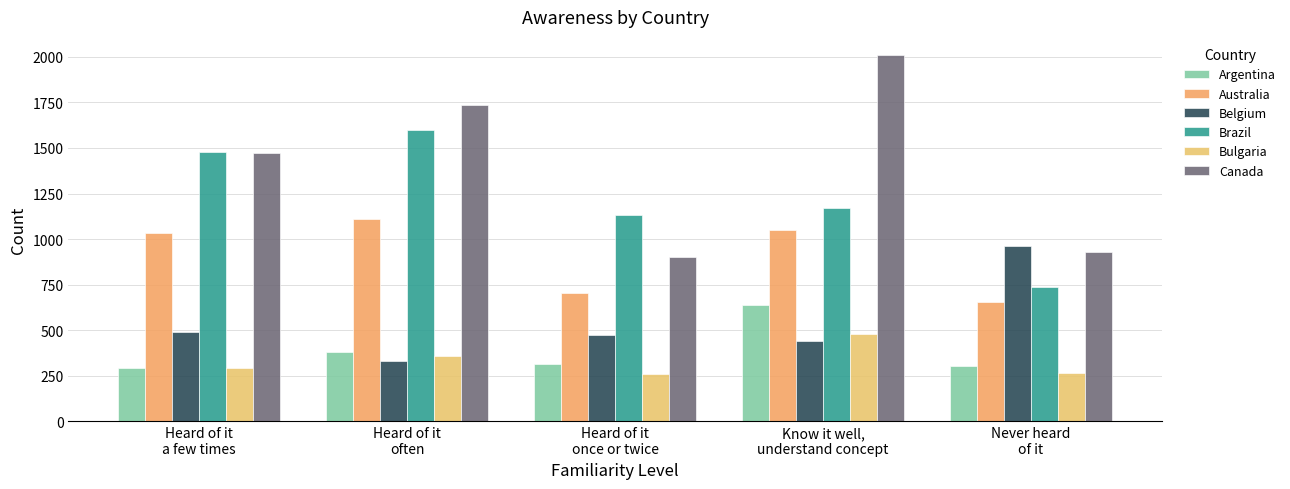

Reading left to right, list all the values displayed in this chart.

Argentina: Heard of it
a few times=291	Heard of it
often=381	Heard of it
once or twice=314	Know it well,
understand concept=639	Never heard
of it=304
Australia: Heard of it
a few times=1034	Heard of it
often=1113	Heard of it
once or twice=704	Know it well,
understand concept=1050	Never heard
of it=656
Belgium: Heard of it
a few times=493	Heard of it
often=334	Heard of it
once or twice=476	Know it well,
understand concept=442	Never heard
of it=964
Brazil: Heard of it
a few times=1478	Heard of it
often=1596	Heard of it
once or twice=1131	Know it well,
understand concept=1168	Never heard
of it=736
Bulgaria: Heard of it
a few times=292	Heard of it
often=359	Heard of it
once or twice=259	Know it well,
understand concept=482	Never heard
of it=265
Canada: Heard of it
a few times=1472	Heard of it
often=1736	Heard of it
once or twice=904	Know it well,
understand concept=2009	Never heard
of it=929